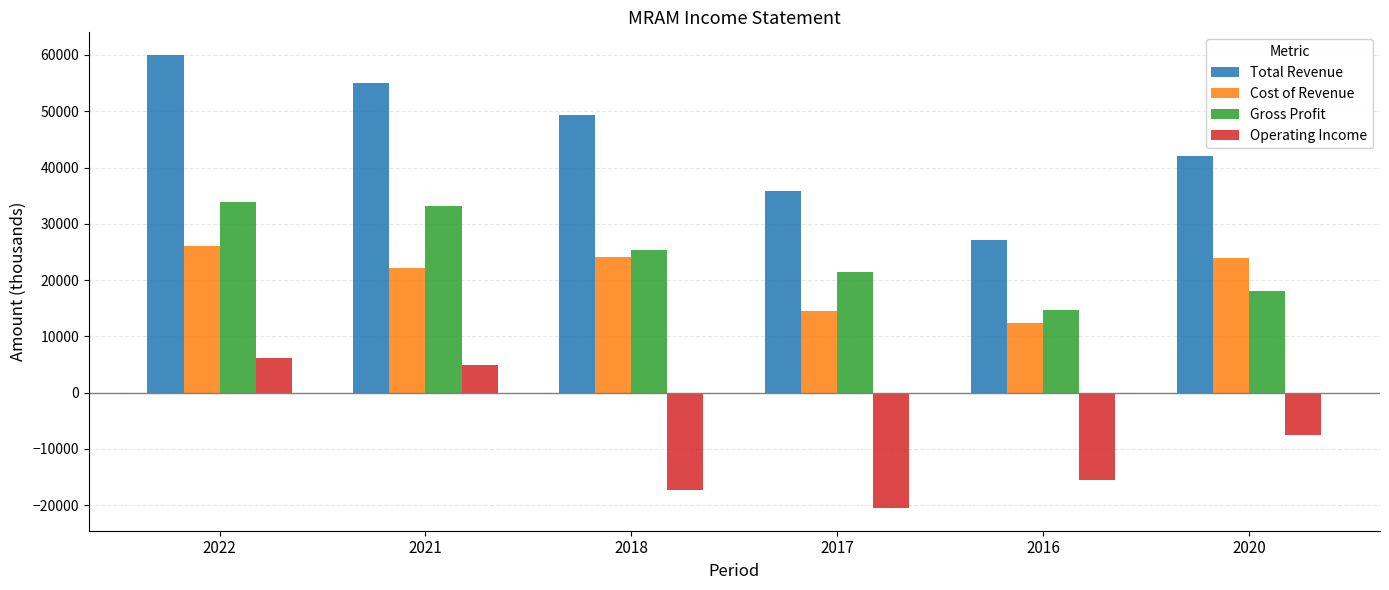

Rank the series at 2022 from highest to lowest value.

Total Revenue, Gross Profit, Cost of Revenue, Operating Income